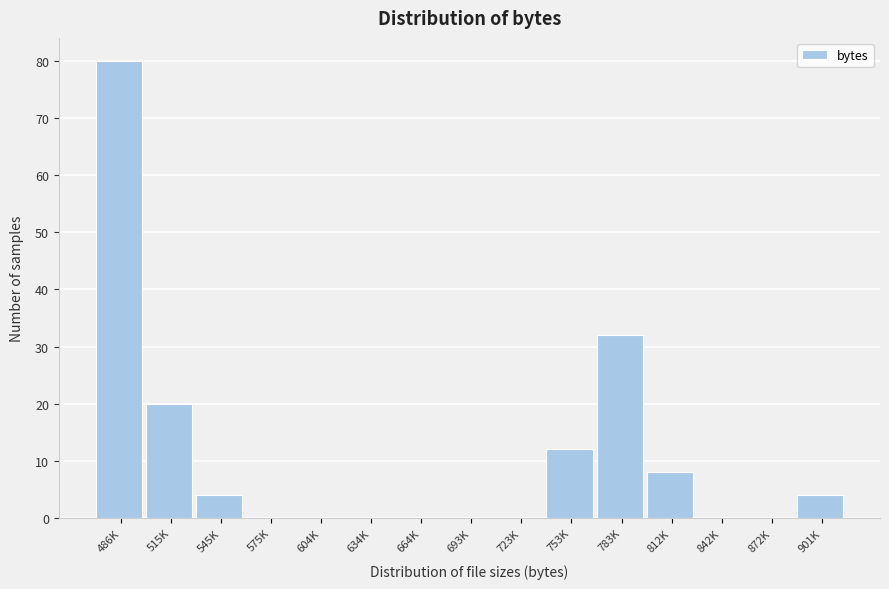

Reading left to right, list all the values displayed in this chart.

486K=80	515K=20	545K=4	575K=0	604K=0	634K=0	664K=0	693K=0	723K=0	753K=12	783K=32	812K=8	842K=0	872K=0	901K=4